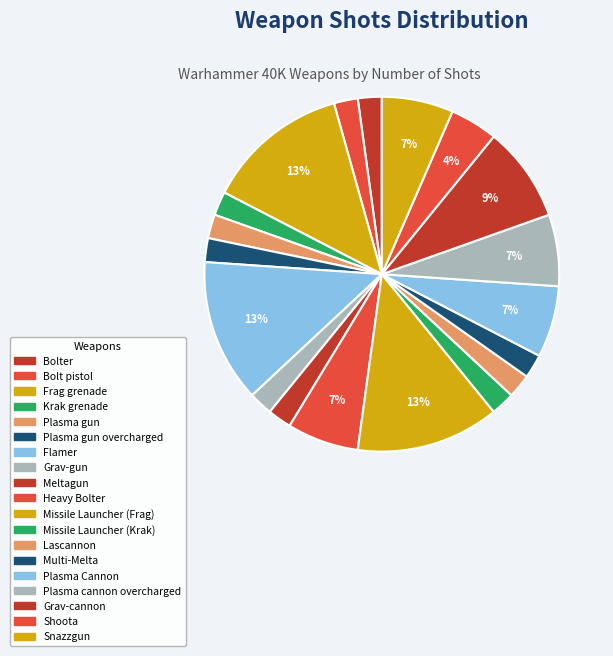

How many slices are in this pie chart?

19